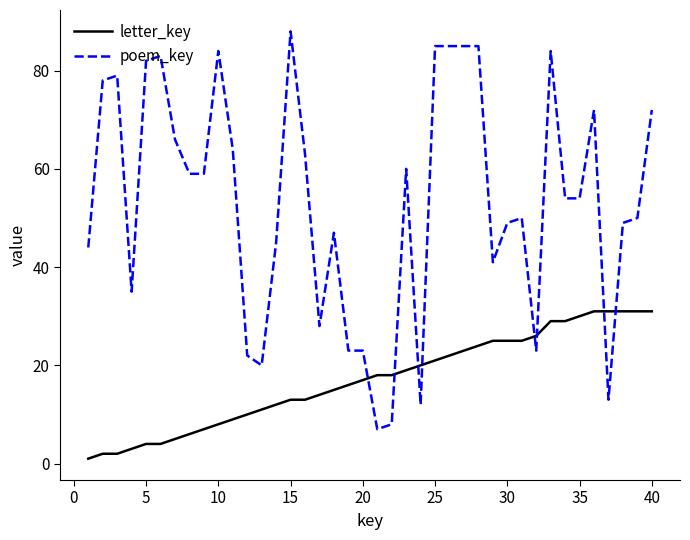

List the series in order of their peak value, highest first.

poem_key, letter_key